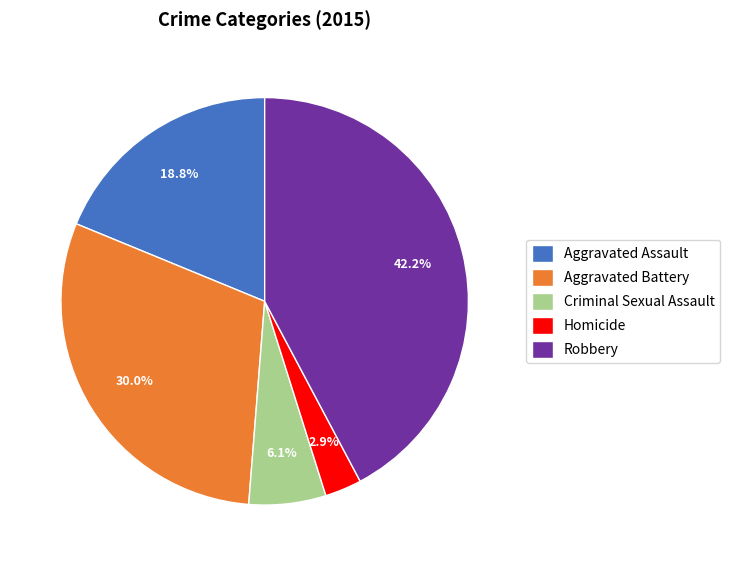

Rank the categories by value from highest to lowest.

Robbery, Aggravated Battery, Aggravated Assault, Criminal Sexual Assault, Homicide